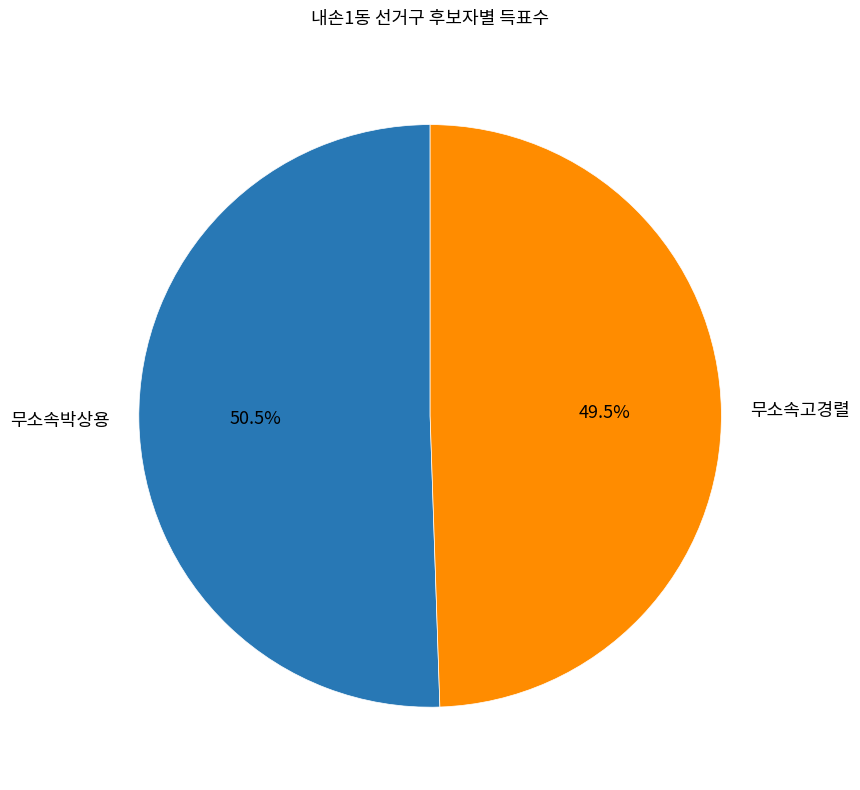

Which category has the biggest portion of the pie?

무소속박상용